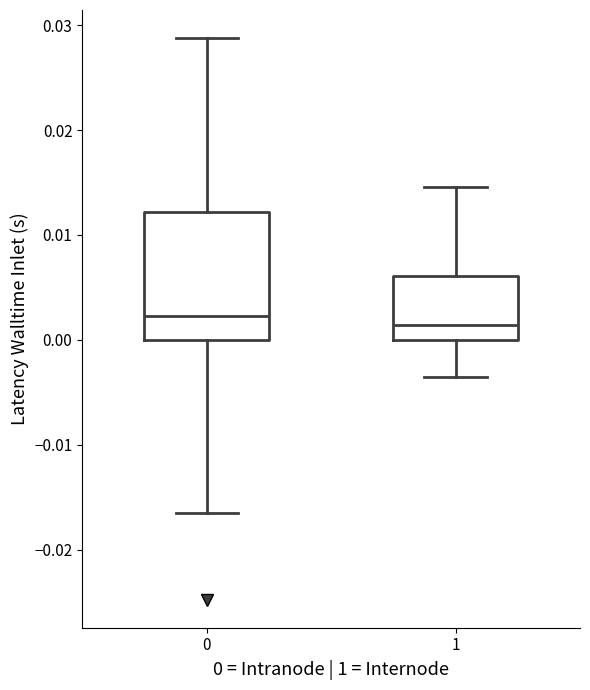

Reading left to right, read every box against the y-axis: the position of its median line, the range the box covers, and the ends of its whiskers. The values are not printed on the chart, so give them approximately, as read against the axis.

0: median 0.002, box 0.000 to 0.012, whiskers -0.017 to 0.029
1: median 0.001, box 0.000 to 0.006, whiskers -0.004 to 0.015